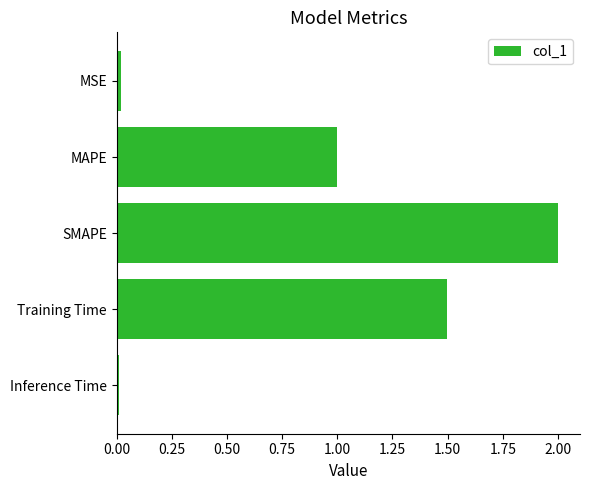

What is the sum of all values?

4.5